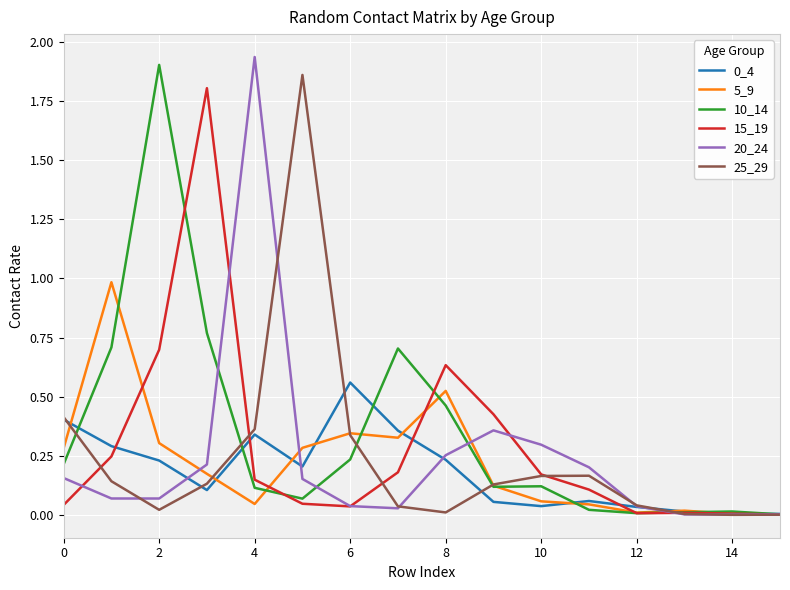

Is the value of 10_14 at 2 greater than the value of 25_29 at 2?

Yes